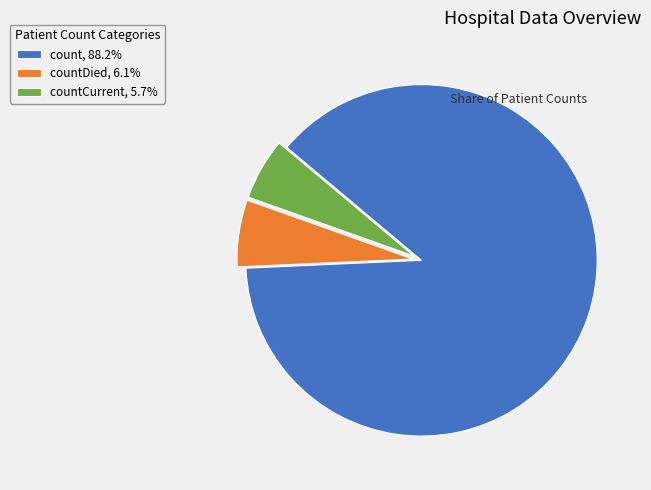

Does count, 88.2% represent more than half of the total?

Yes